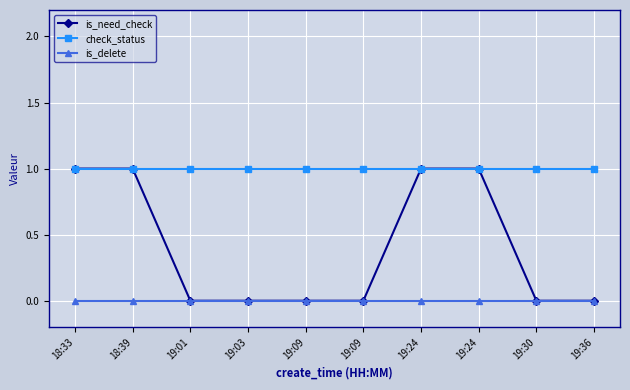

What is the label of the 6th point from the left?

19:09